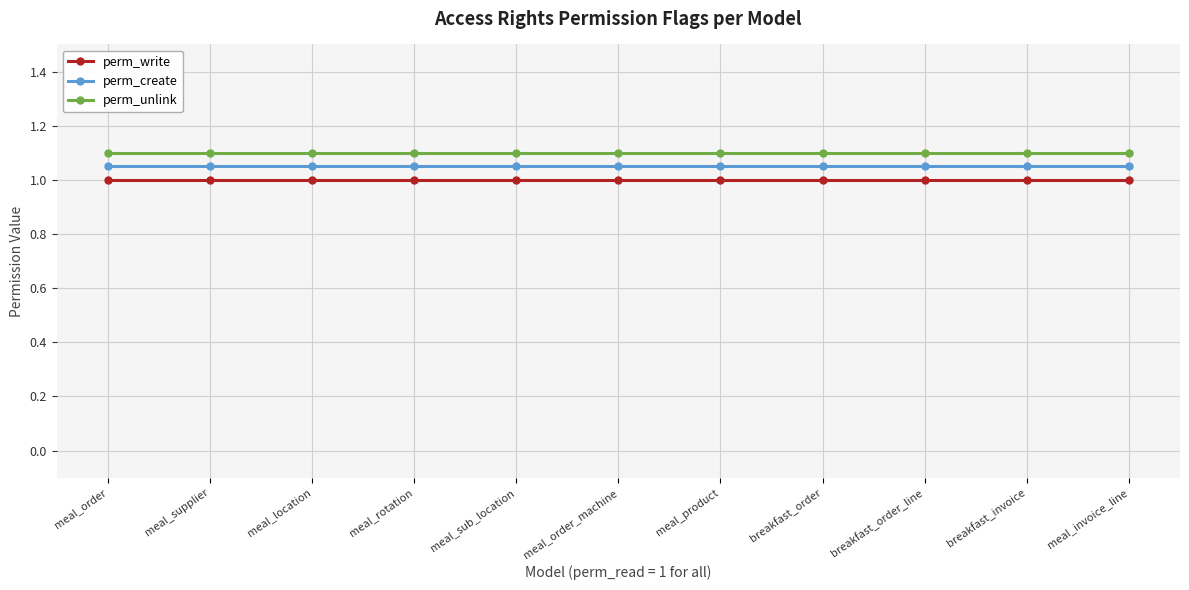

Is it true that perm_unlink equals 1.9 at breakfast_order?

False